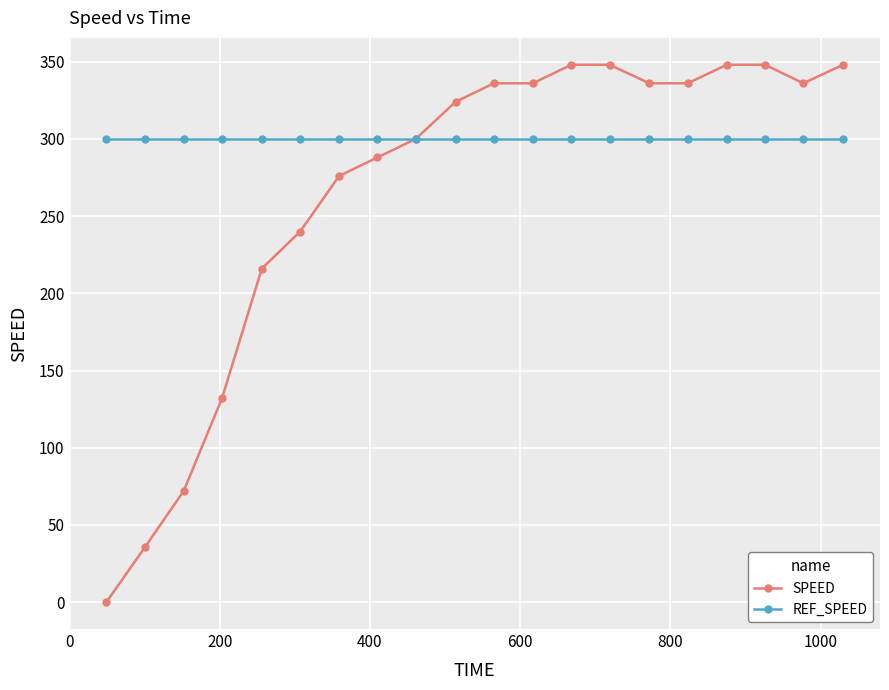

What is the minimum value for REF_SPEED?

300